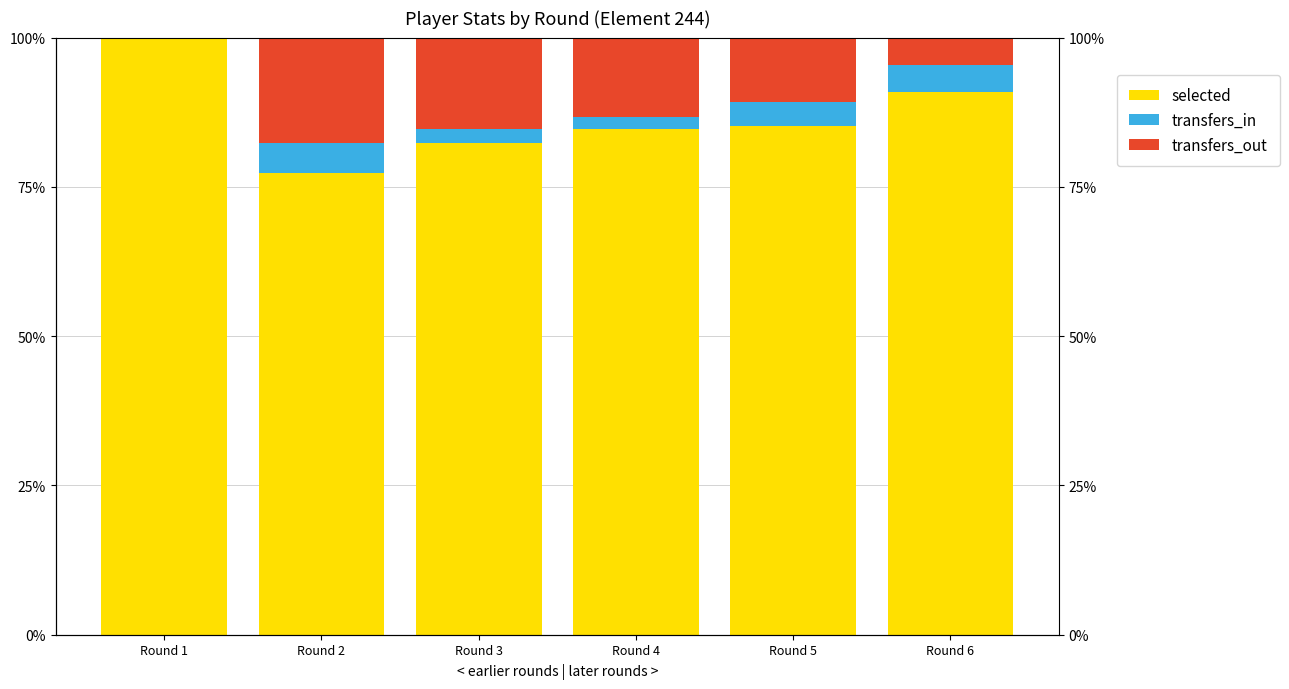

What are all the series names shown in the legend?

selected, transfers_in, transfers_out